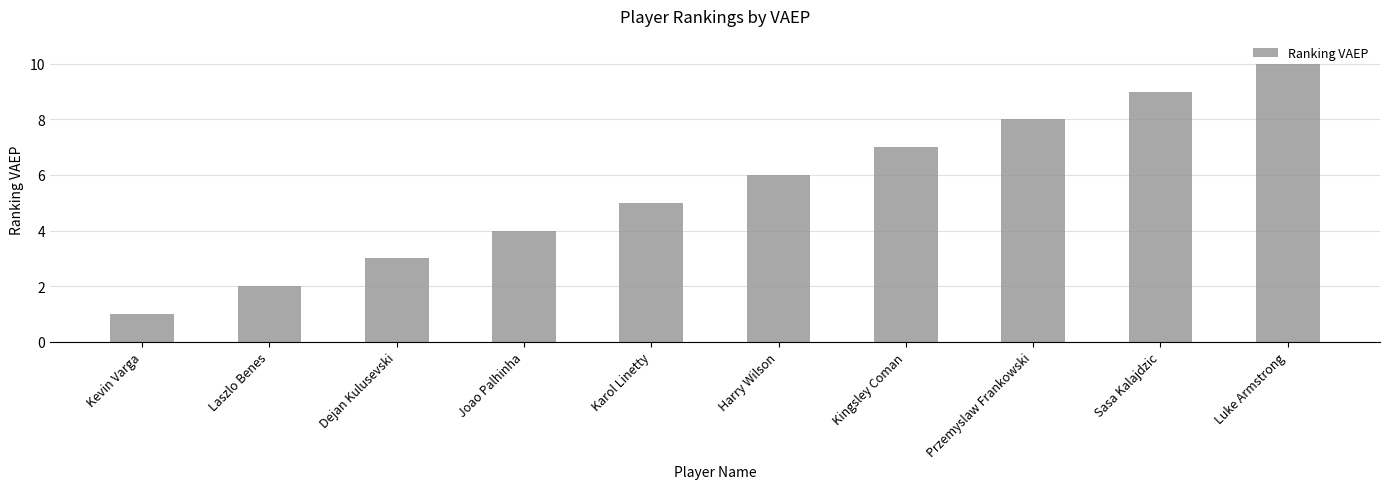

What is the difference between the maximum and second lowest values?

8